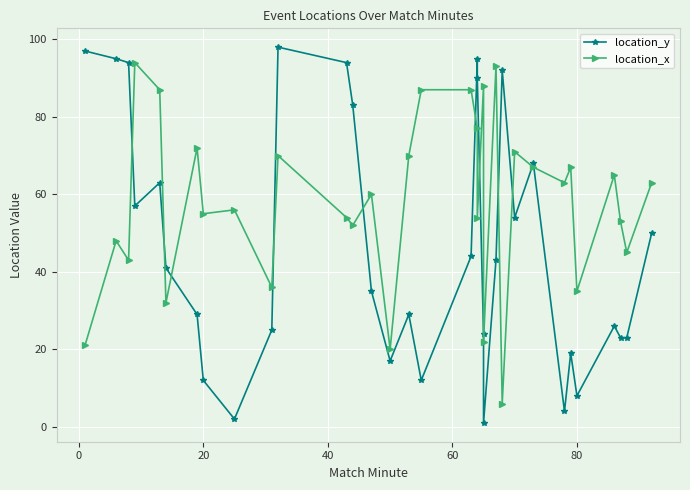

True or false: location_y and location_x cross at least once.

True